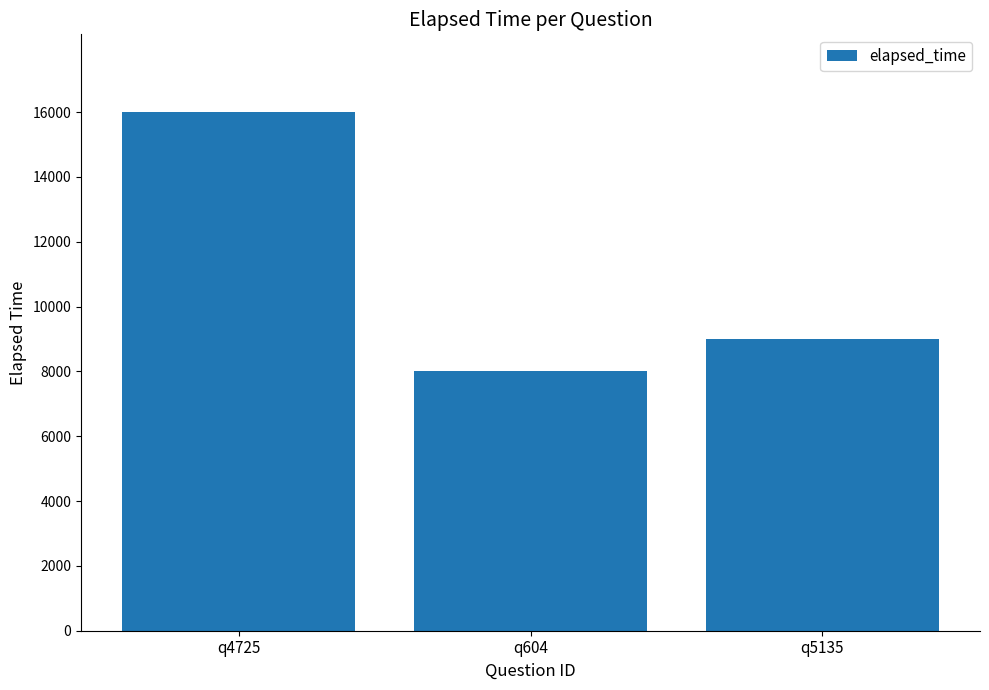

True or false: the data shows 5123 at q4725.

False